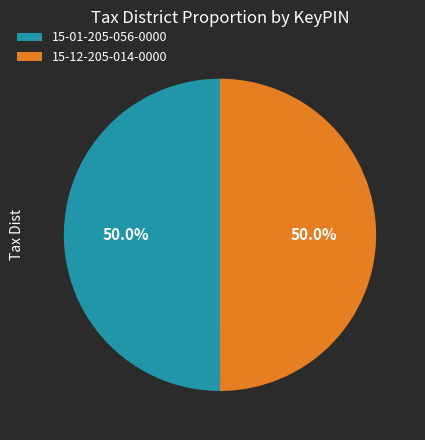

Is it true that 15-12-205-014-0000 is 58% of the pie?

False